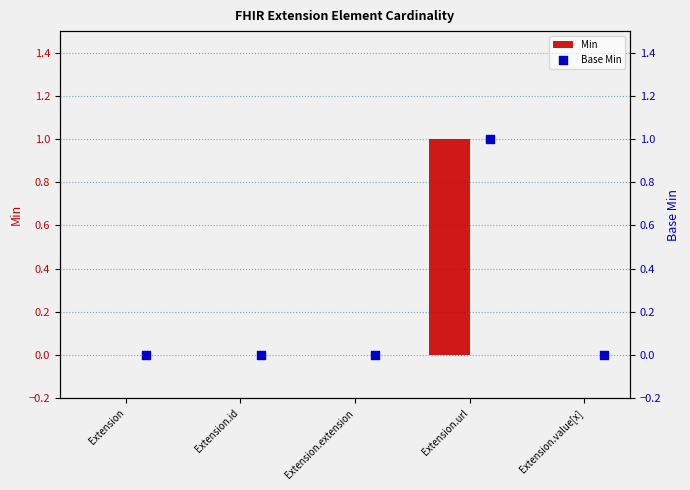

At how many categories does at least one series exceed 0?

1